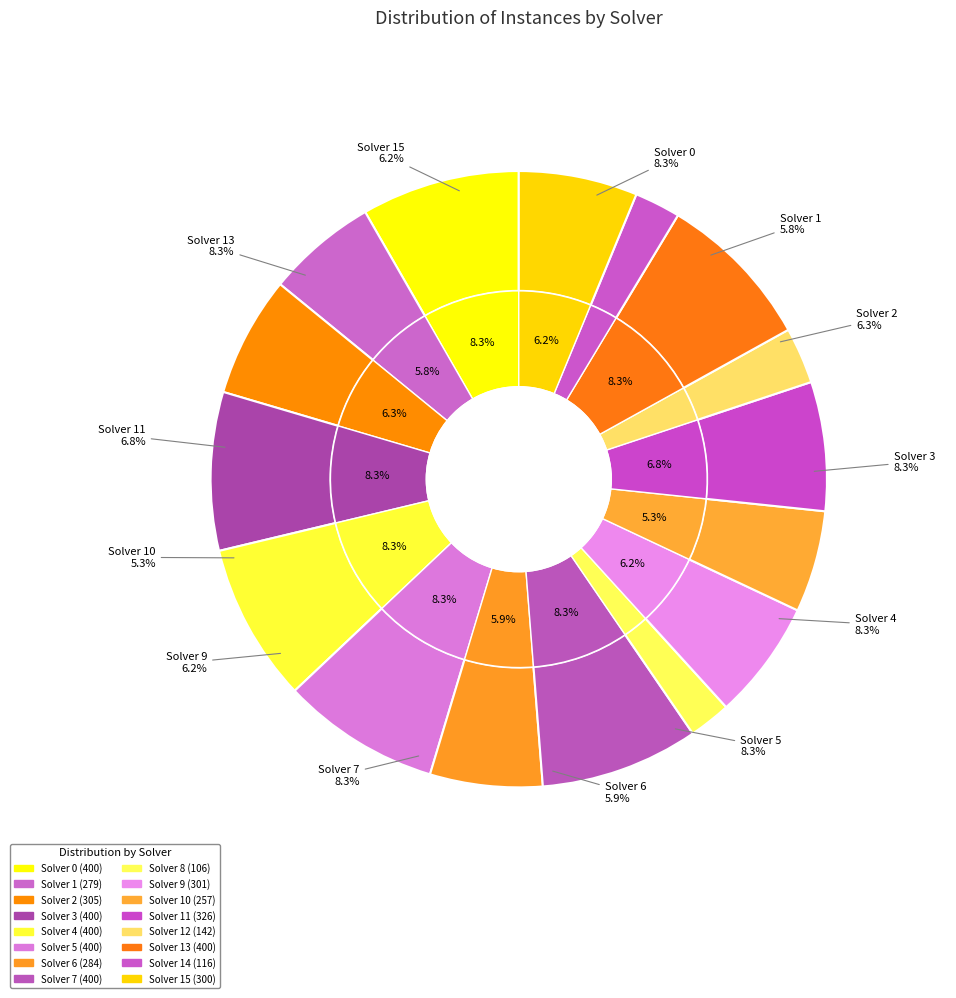

To the nearest percent, what is the average slice percentage?

6%